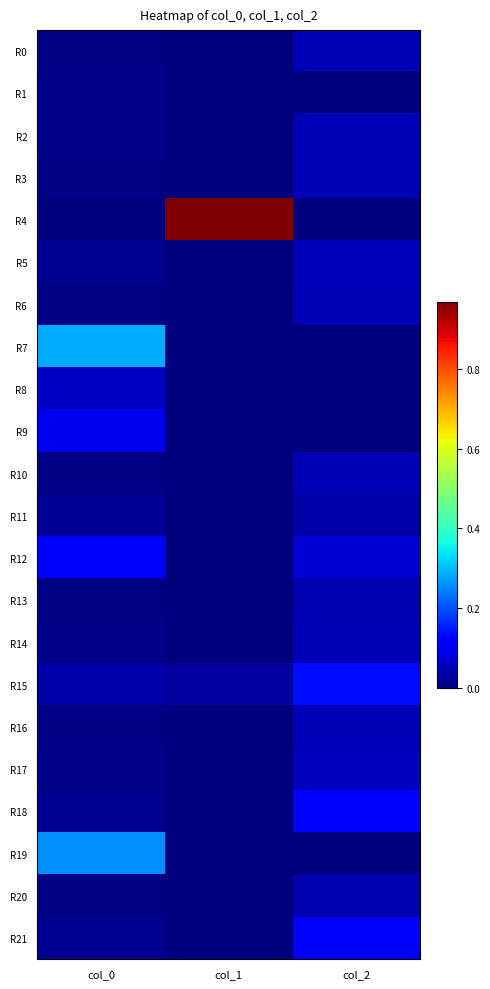

Which series has the largest total across all categories?

R4